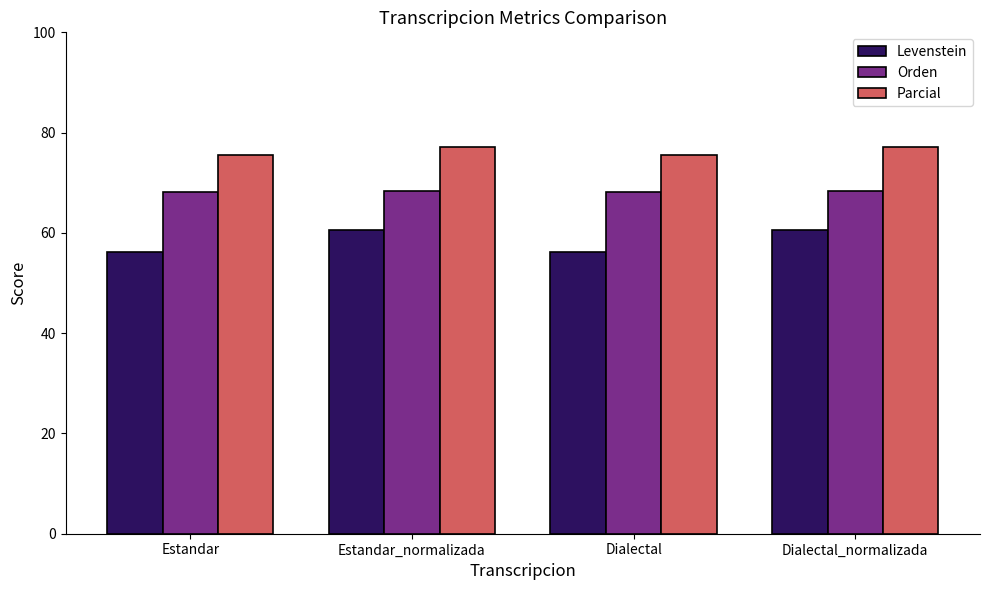

How many bars are there in each group?

3